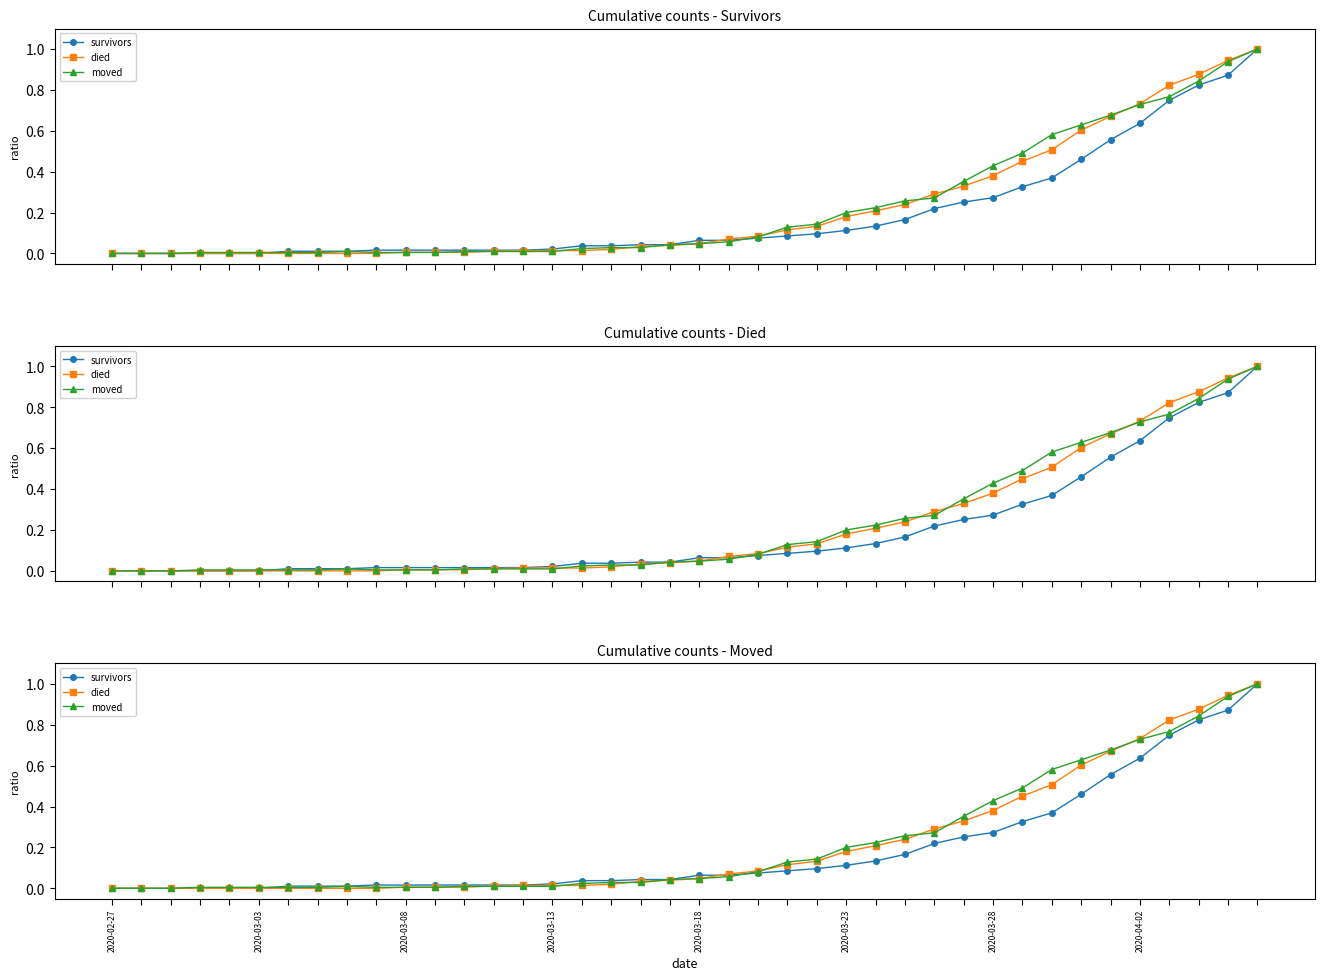

At how many categories does at least one series exceed 0?

37